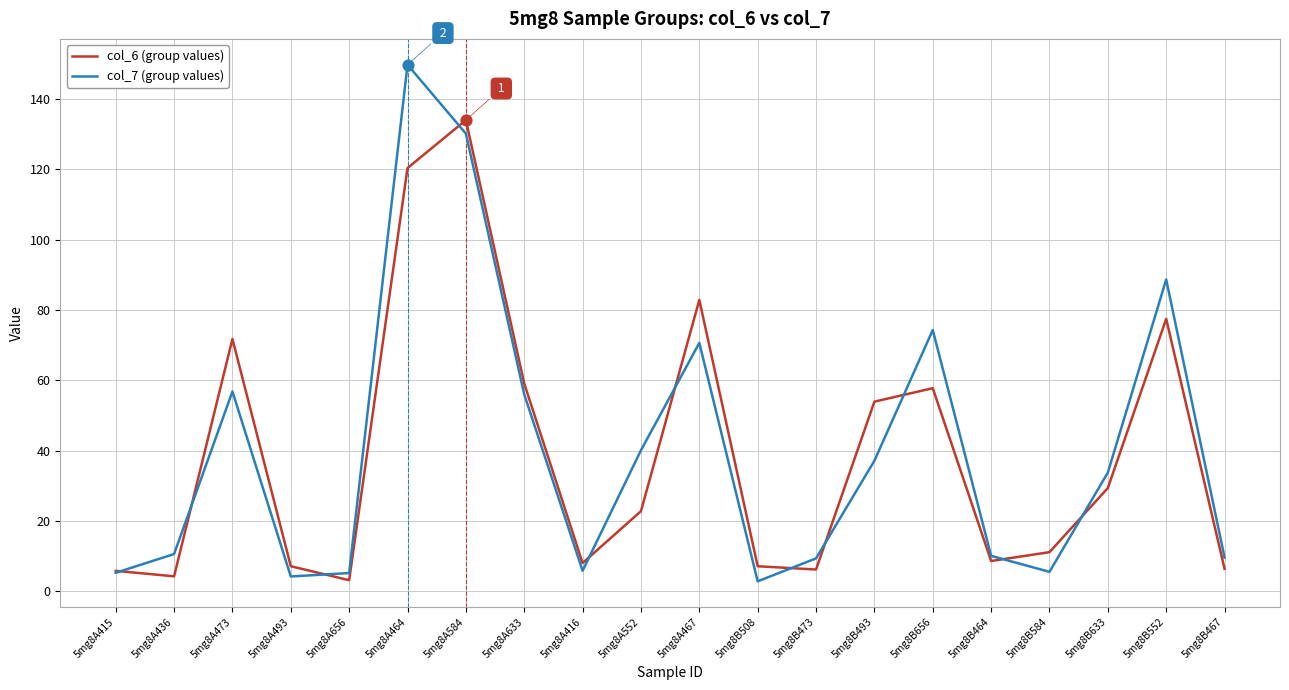

Which series has the widest spread of values?

col_7 (group values)